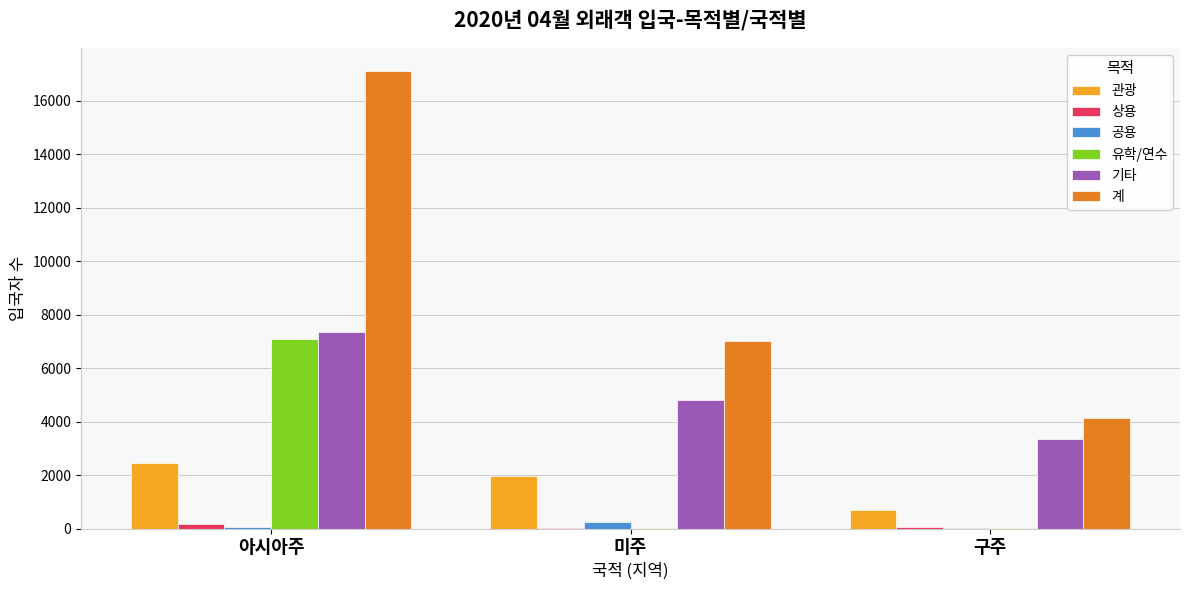

Is it true that 관광 equals 2440 at 아시아주?

True